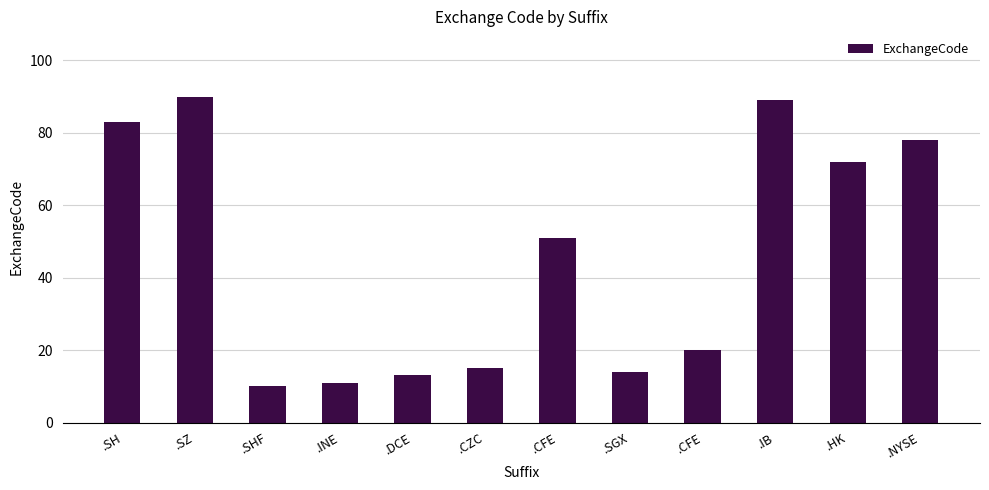

At which label is the value closest to 50?

.CFE